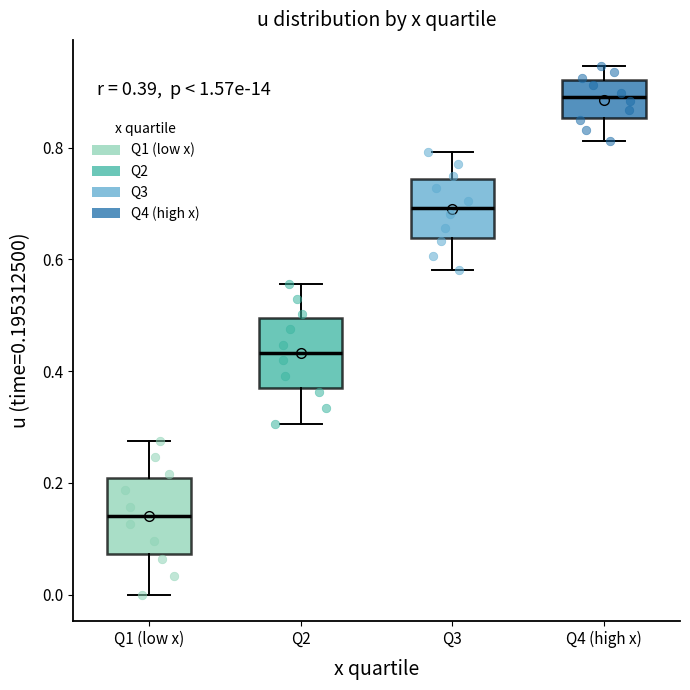

Which box has the lowest median line?

Q1 (low x)